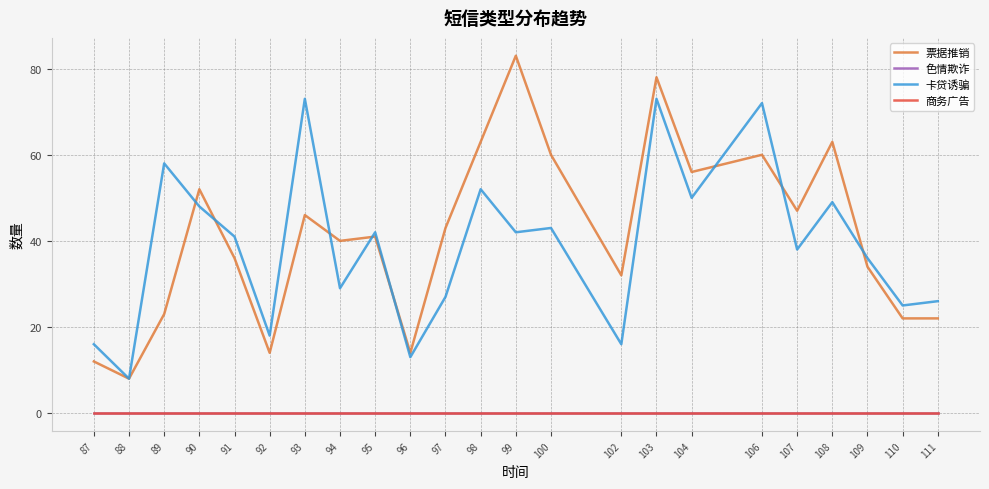

At which category is the sum across all series the highest?

103